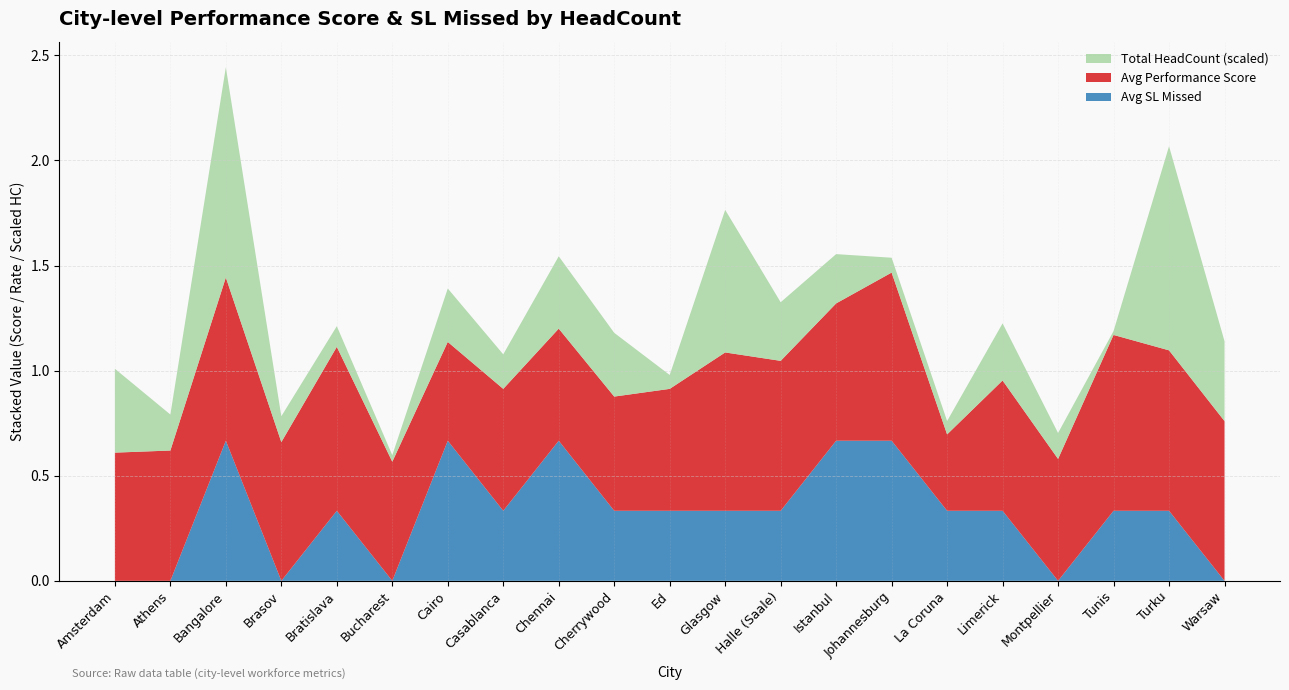

Reading right to left, list all the values displayed in this chart.

Avg Performance Score: 0.8	0.8	0.8	0.6	0.6	0.4	0.8	0.7	0.7	0.8	0.6	0.5	0.5	0.6	0.5	0.6	0.8	0.7	0.8	0.6	0.6
Avg SL Missed: 0.0	0.3	0.3	0.0	0.3	0.3	0.7	0.7	0.3	0.3	0.3	0.3	0.7	0.3	0.7	0.0	0.3	0.0	0.7	0.0	0.0
Total HeadCount: 2271.0	5800.0	110.0	737.0	1623.0	380.0	422.0	1401.0	1666.0	4052.0	395.0	1812.0	2056.0	981.0	1519.0	187.0	587.0	735.0	5974.0	1023.0	2384.0